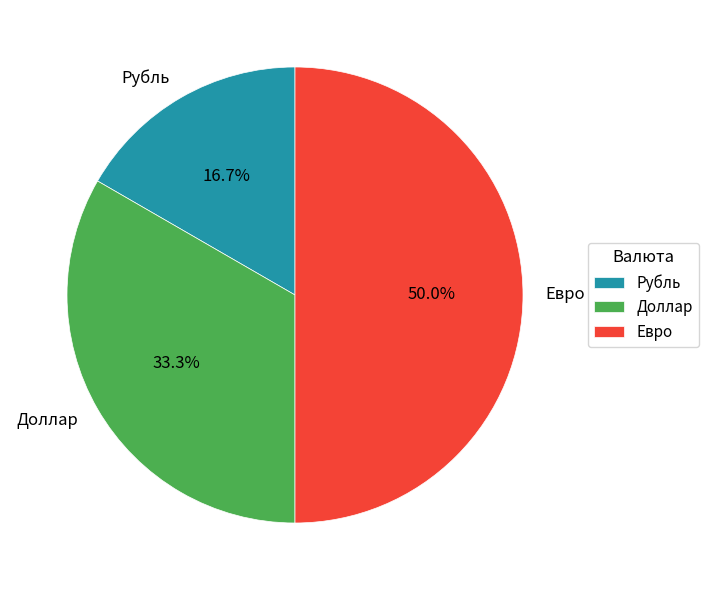

What is the ratio of the value at Евро to the value at Доллар?

1.5